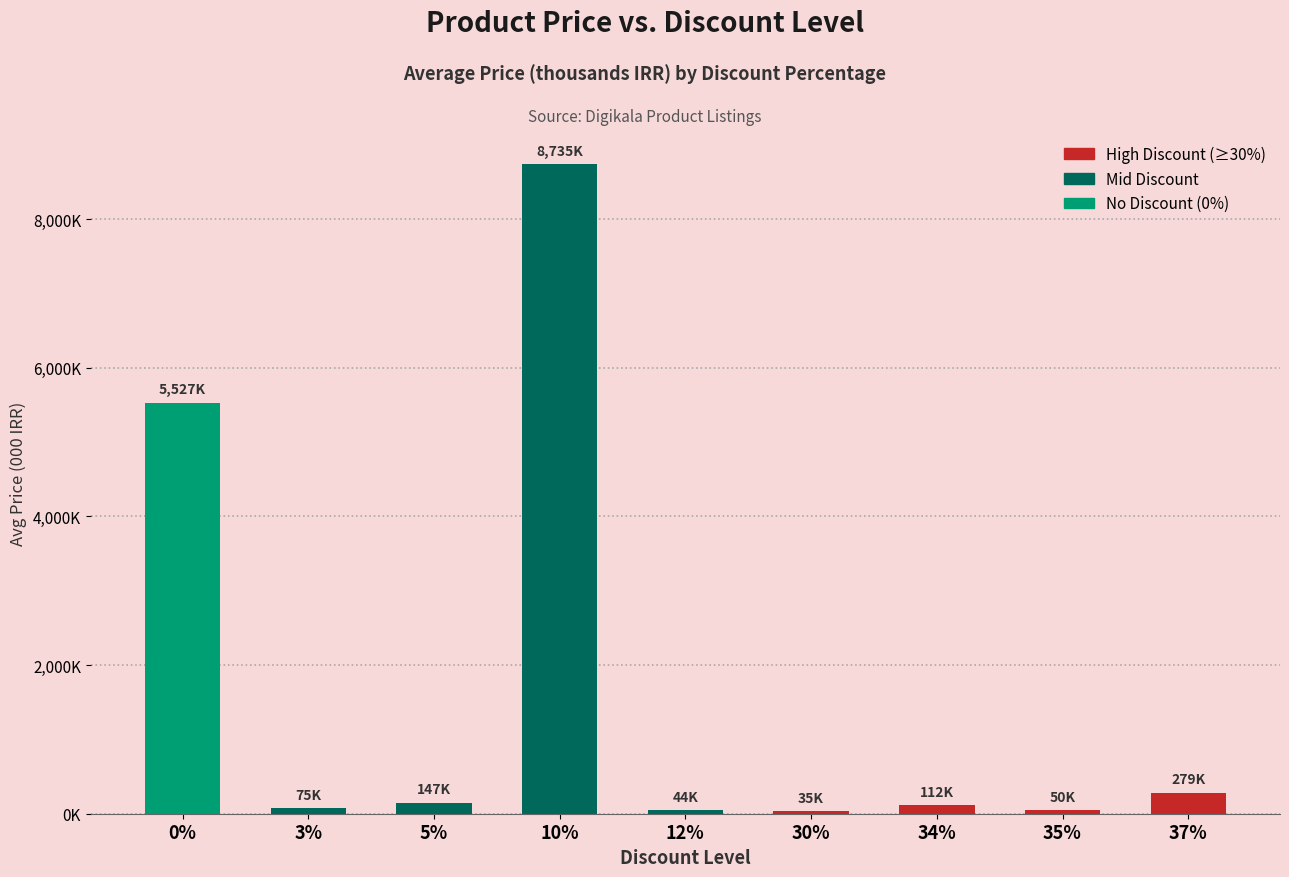

The value at 12% is 44. True or false?

True